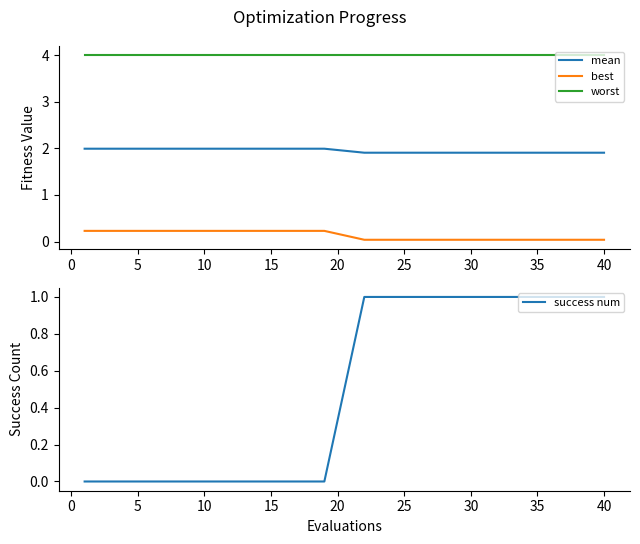

Reading left to right, transcribe all the data shown in this chart.

mean: 2.0	2.0	2.0	2.0	2.0	2.0	2.0	2.0	2.0	2.0	1.9	1.9	1.9	1.9	1.9	1.9	1.9	1.9	1.9	1.9
best: 0.2	0.2	0.2	0.2	0.2	0.2	0.2	0.2	0.2	0.2	0.0	0.0	0.0	0.0	0.0	0.0	0.0	0.0	0.0	0.0
worst: 4.0	4.0	4.0	4.0	4.0	4.0	4.0	4.0	4.0	4.0	4.0	4.0	4.0	4.0	4.0	4.0	4.0	4.0	4.0	4.0
success num: 0.0	0.0	0.0	0.0	0.0	0.0	0.0	0.0	0.0	0.0	1.0	1.0	1.0	1.0	1.0	1.0	1.0	1.0	1.0	1.0